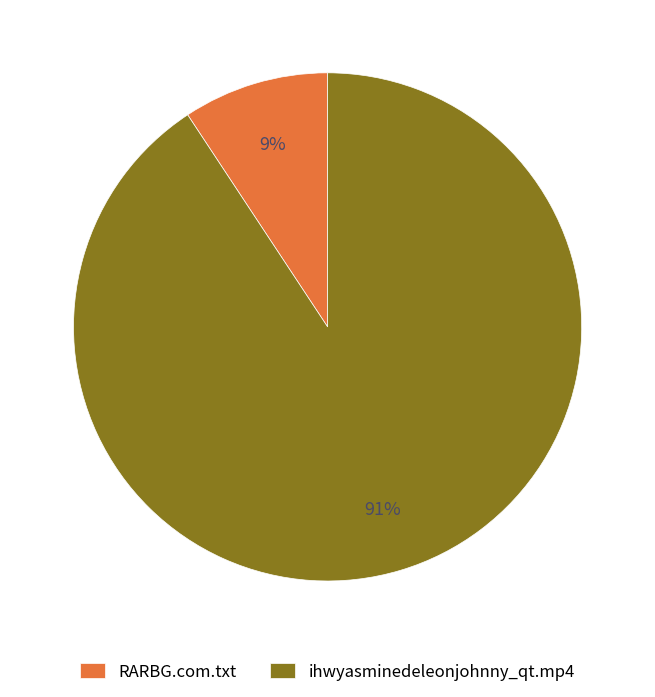

Does ihwyasminedeleonjohnny_qt.mp4 account for over 50% of the chart?

Yes